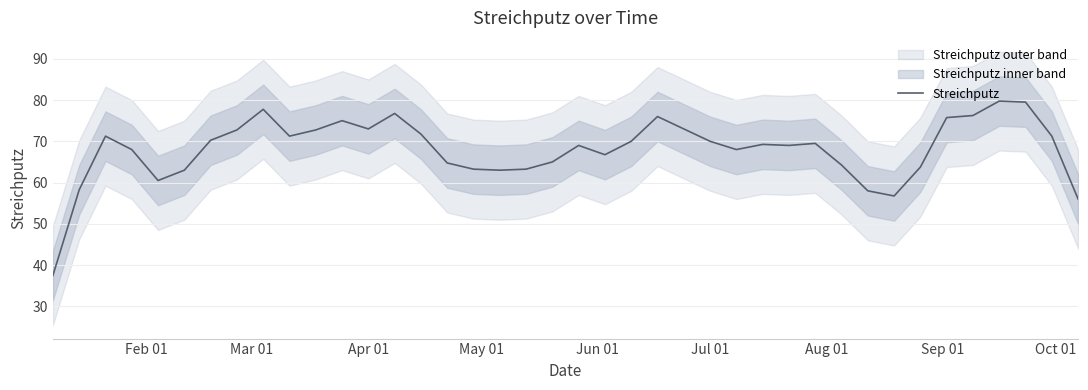

Is this an area chart (filled region under the line)?

No